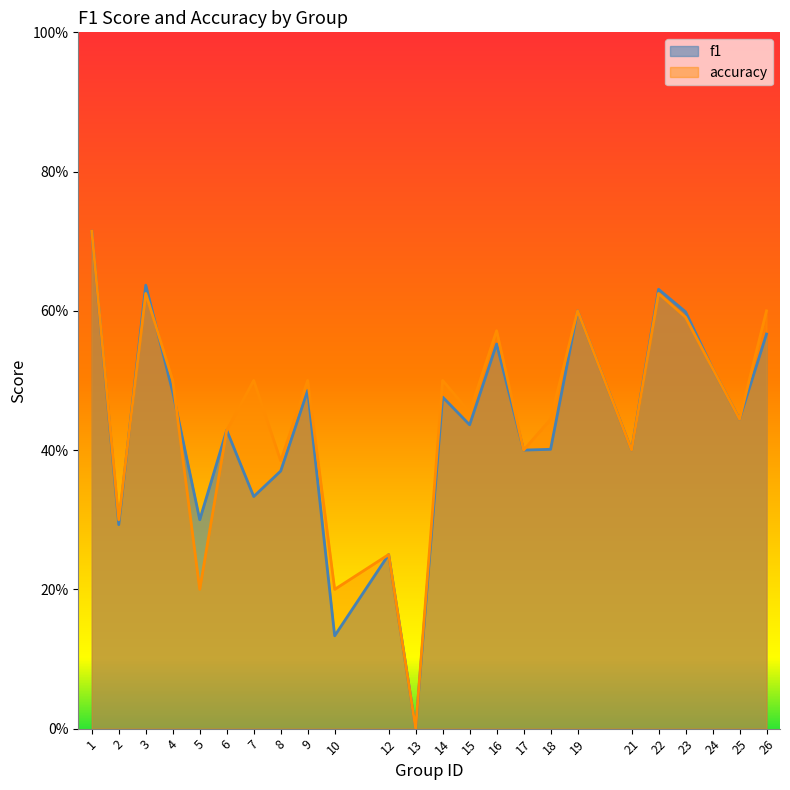

What is the sum of all f1 values?

10.5